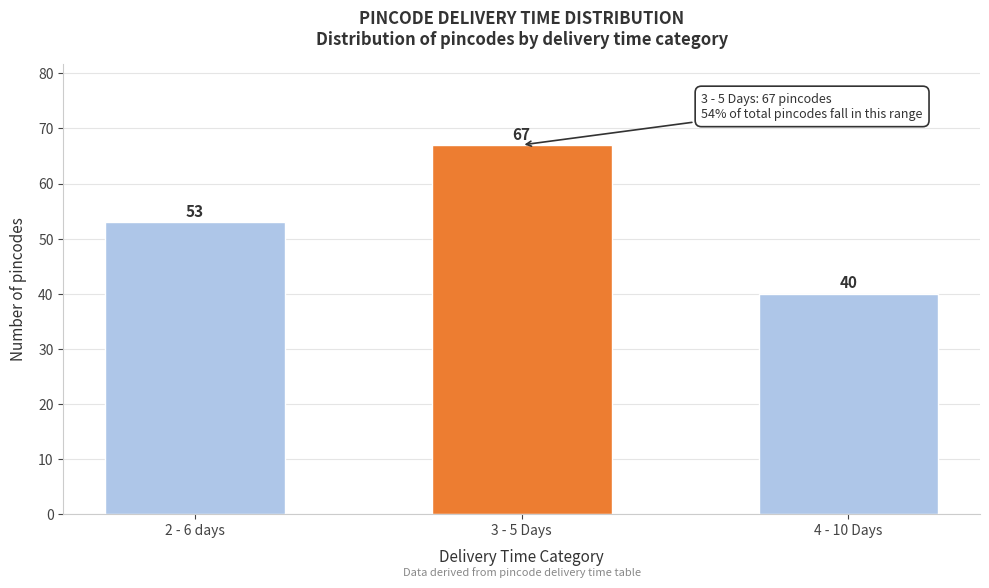

Reading left to right, list all the values displayed in this chart.

53	67	40